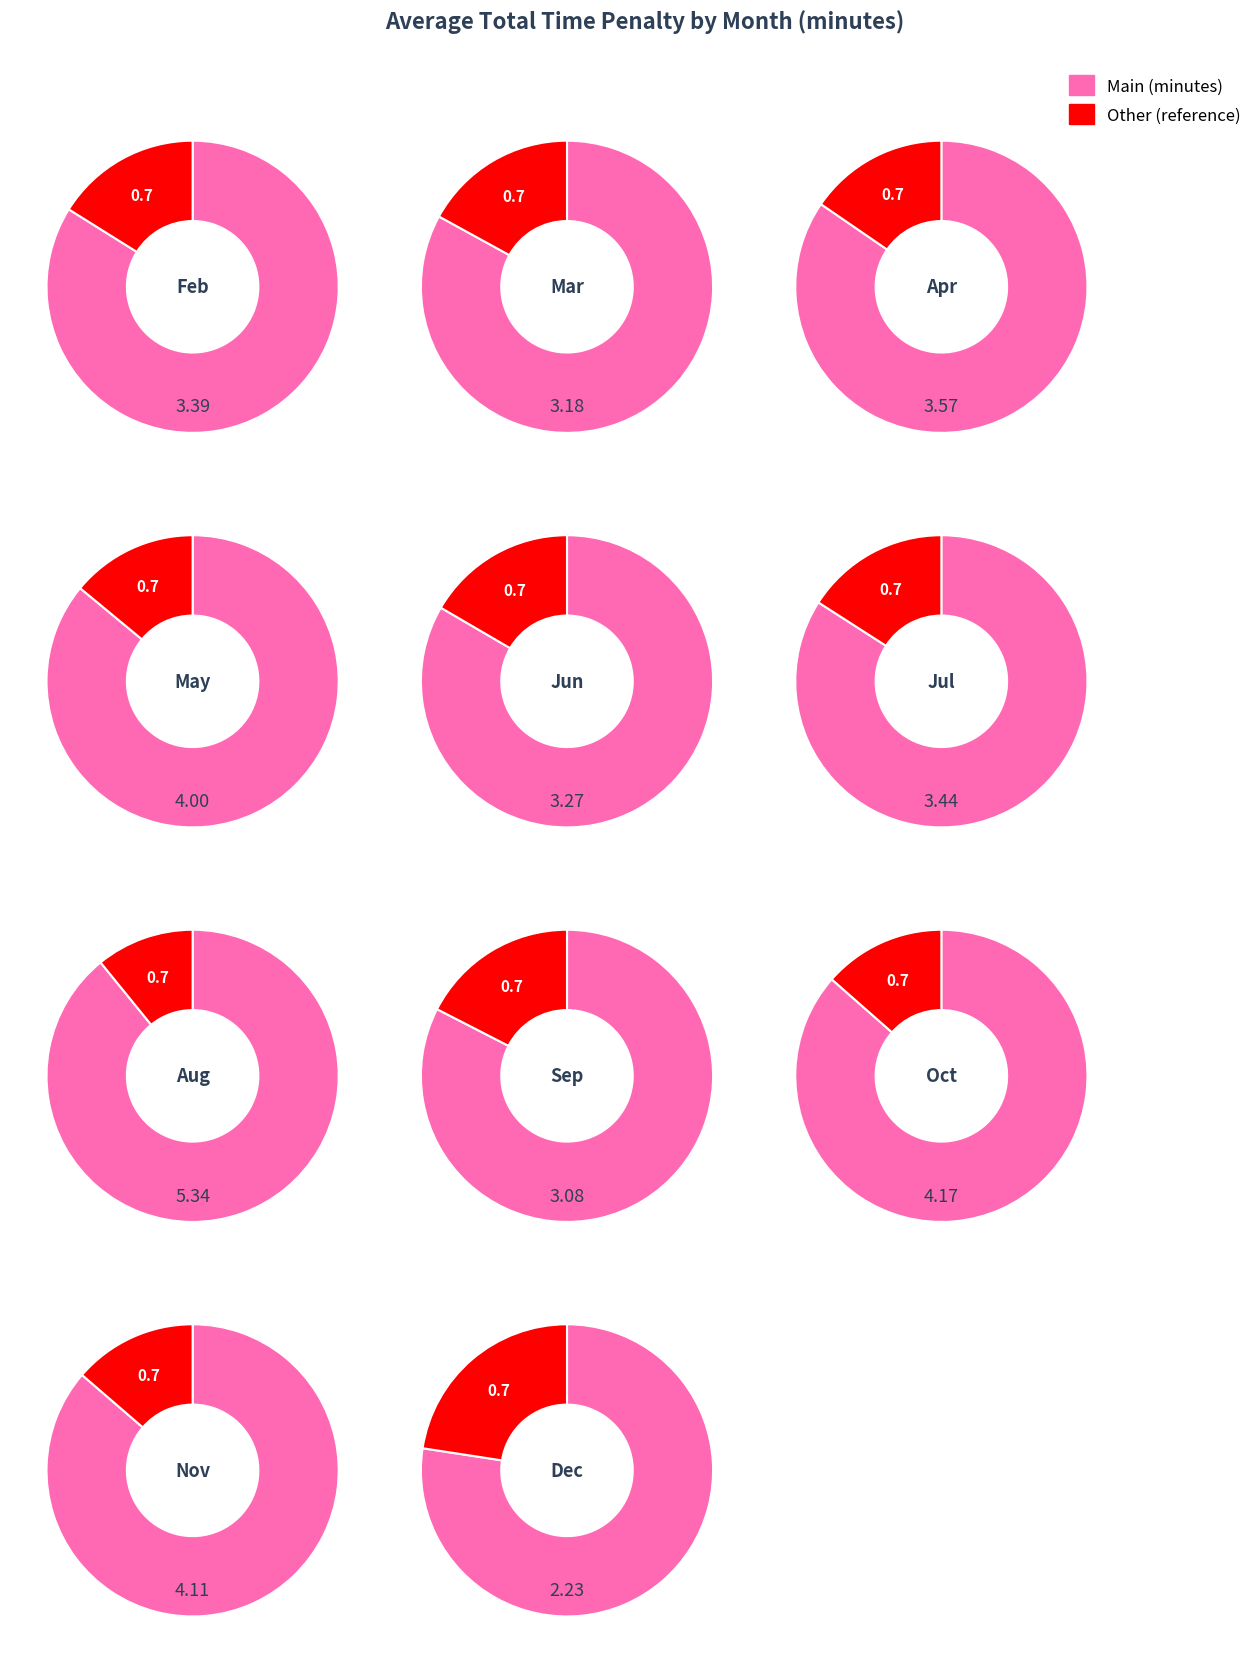

Rank the categories by value from highest to lowest.

Aug, Oct, Nov, May, Apr, Jul, Feb, Jun, Mar, Sep, Dec